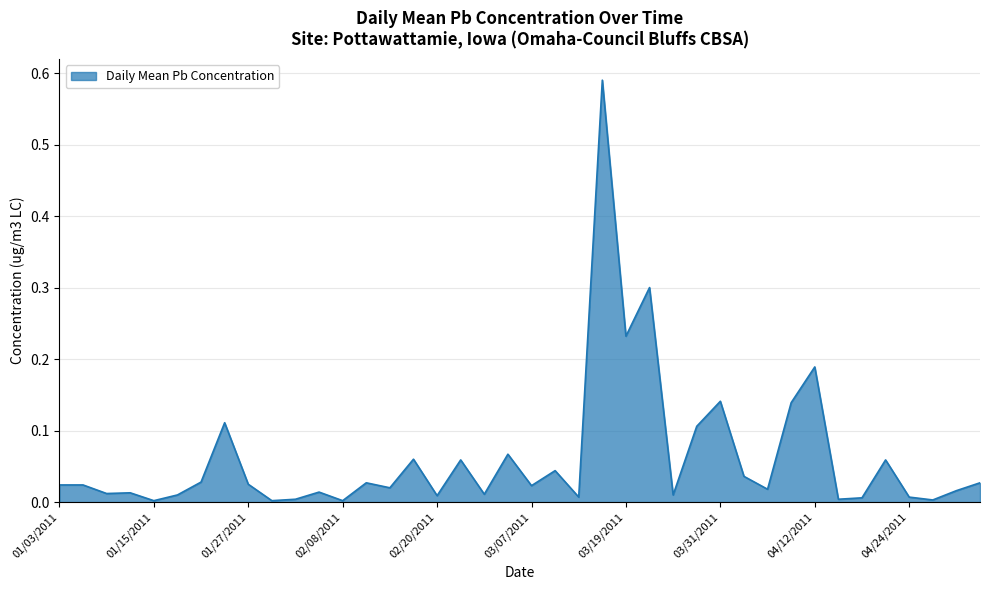

List the labels in order of value, smallest first.

01/15/2011, 01/30/2011, 02/08/2011, 04/27/2011, 02/02/2011, 04/15/2011, 04/18/2011, 03/13/2011, 04/24/2011, 02/20/2011, 01/18/2011, 03/25/2011, 02/26/2011, 01/09/2011, 01/12/2011, 02/05/2011, 04/30/2011, 04/06/2011, 02/14/2011, 03/07/2011, 01/03/2011, 01/06/2011, 01/27/2011, 02/11/2011, 05/03/2011, 01/21/2011, 04/03/2011, 03/10/2011, 02/23/2011, 04/21/2011, 02/17/2011, 03/01/2011, 03/28/2011, 01/24/2011, 04/09/2011, 03/31/2011, 04/12/2011, 03/19/2011, 03/22/2011, 03/16/2011